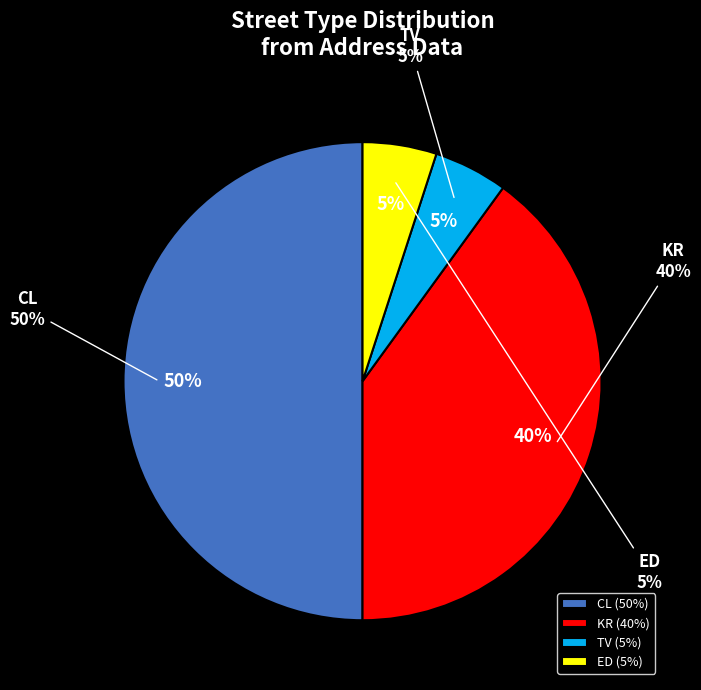

Is the sum of TV and CL greater than half?

Yes